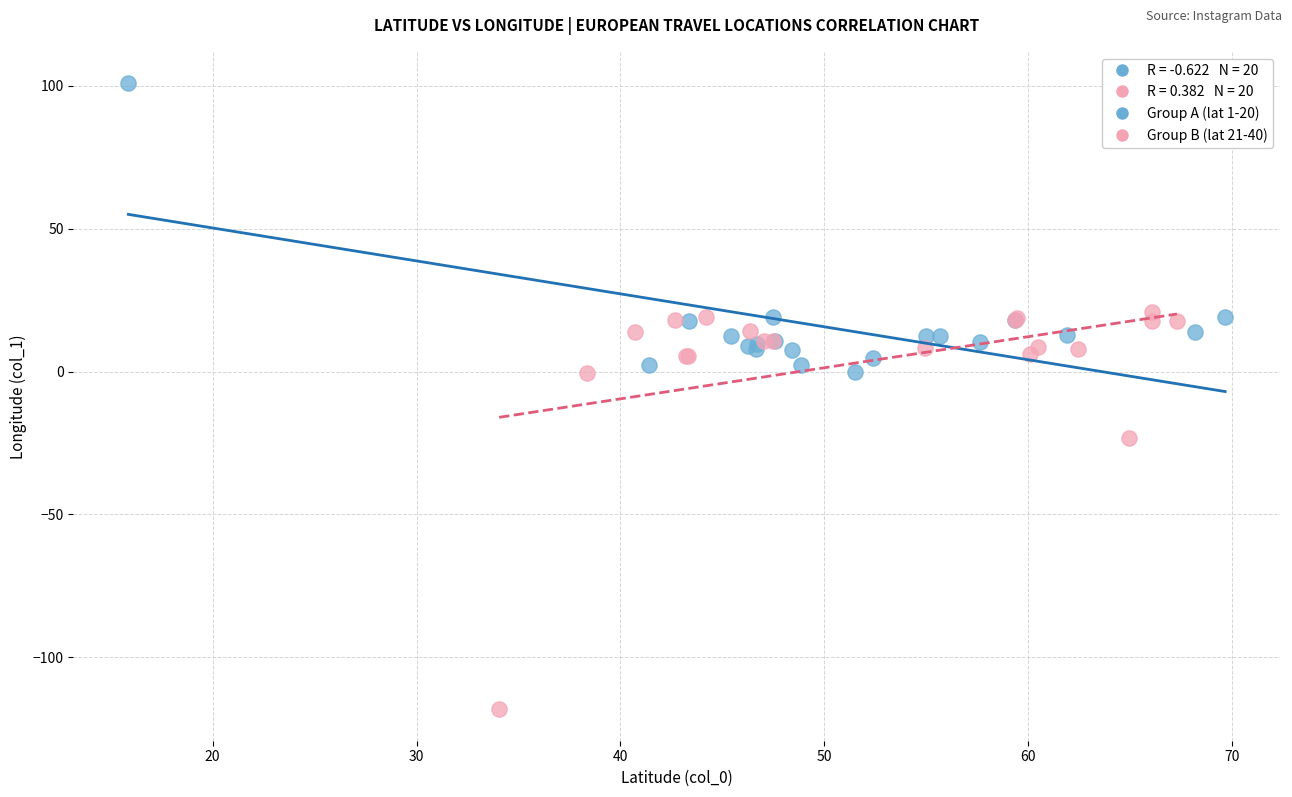

Which series has the widest spread of Y values?

Group B (lat 21-40)